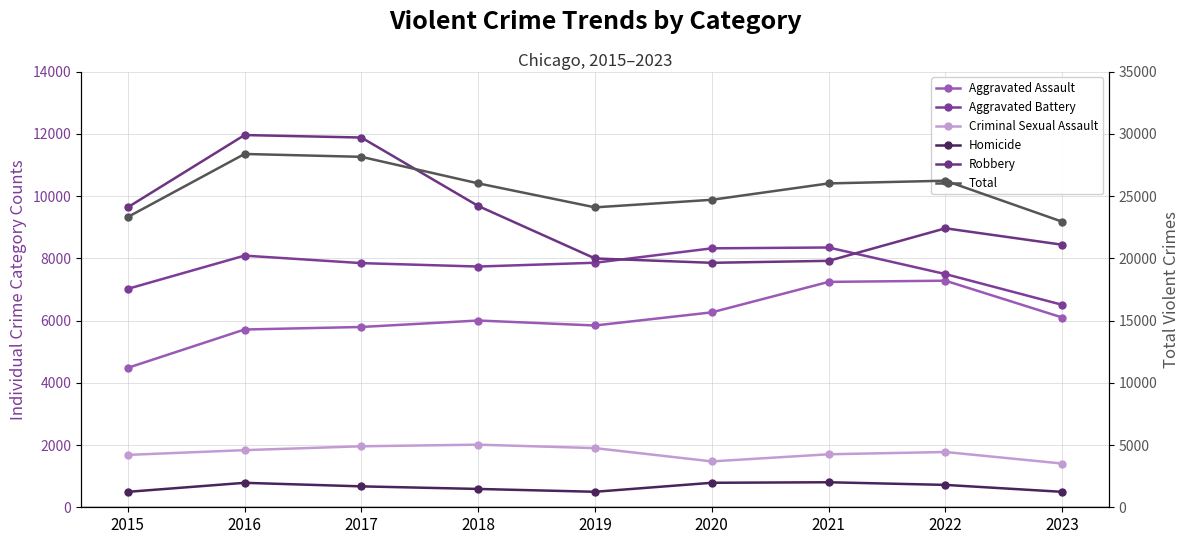

Which category has the highest value across all series?

2016